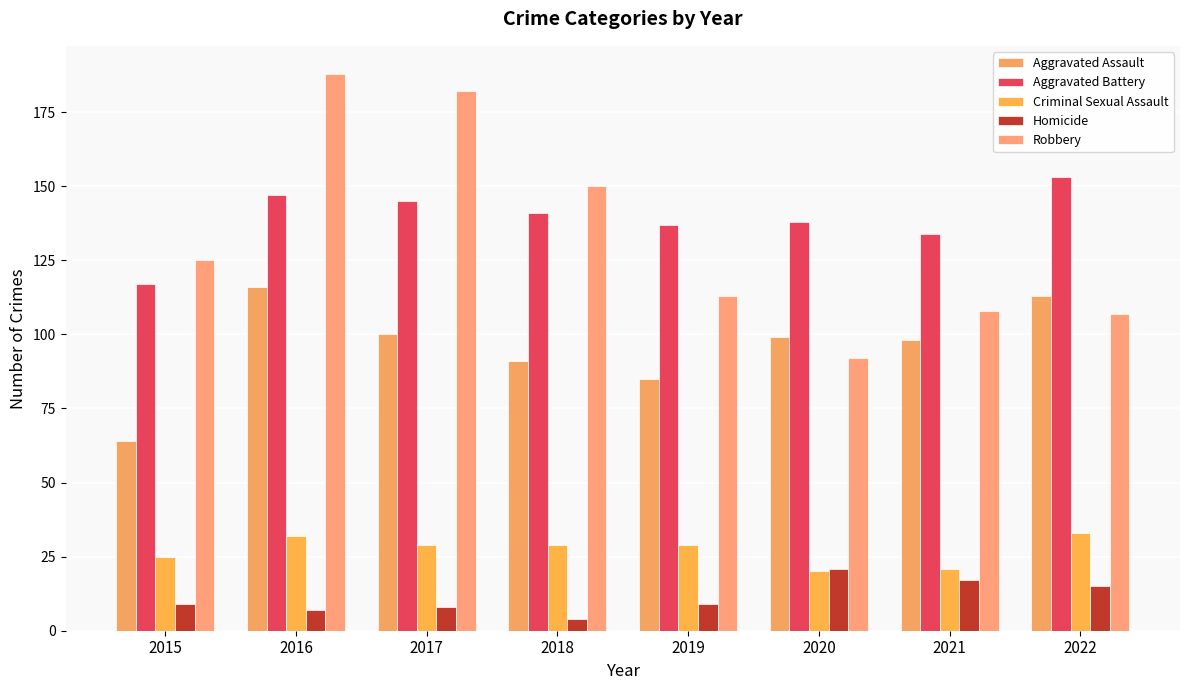

What are all the series names shown in the legend?

Aggravated Assault, Aggravated Battery, Criminal Sexual Assault, Homicide, Robbery